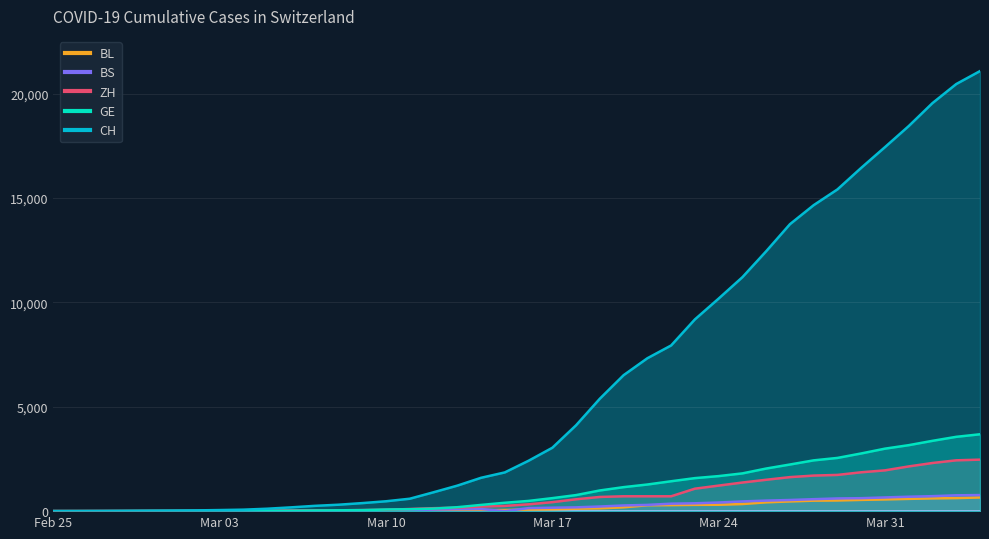

At 2020-03-23, list the series in order from largest to smallest.

CH, GE, ZH, BS, BL